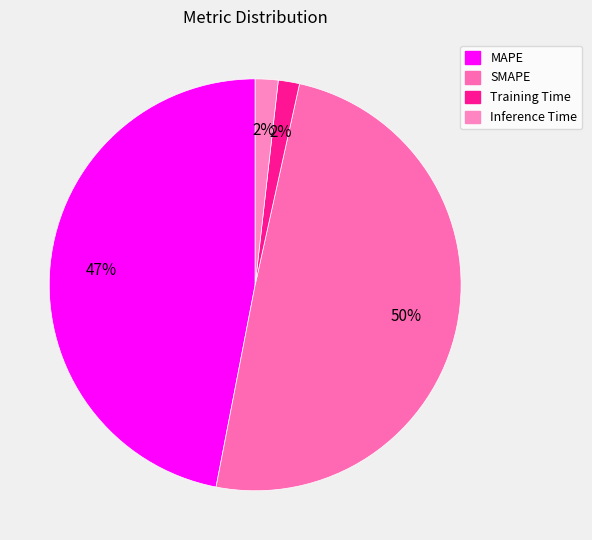

Is it true that MAPE is 32% of the pie?

False